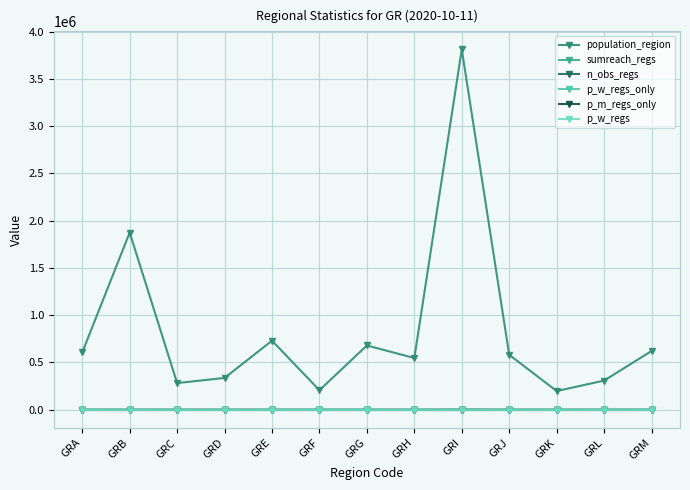

At GRC, list the series in order from smallest to largest.

sumreach_regs, n_obs_regs, p_w_regs_only, p_m_regs_only, p_w_regs, population_region